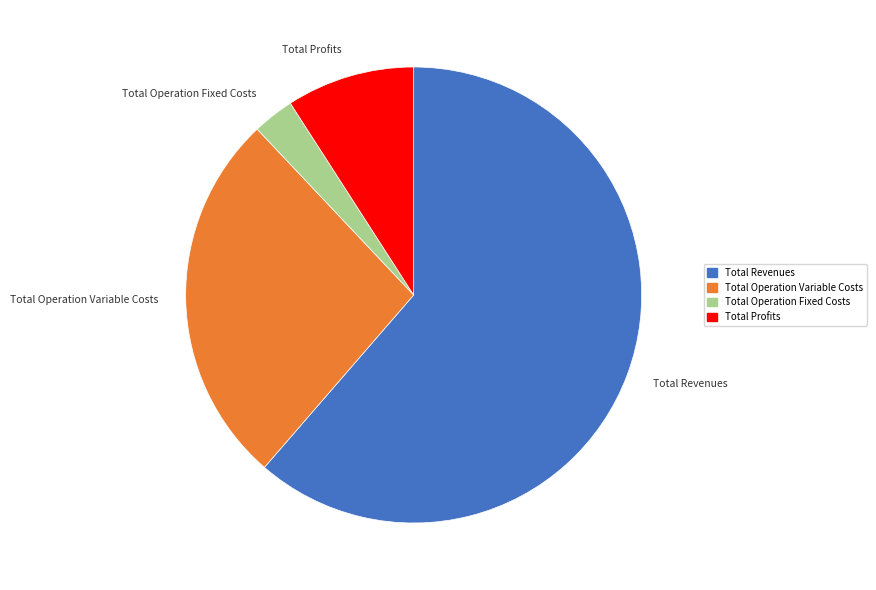

Is there a majority slice in this chart?

Yes